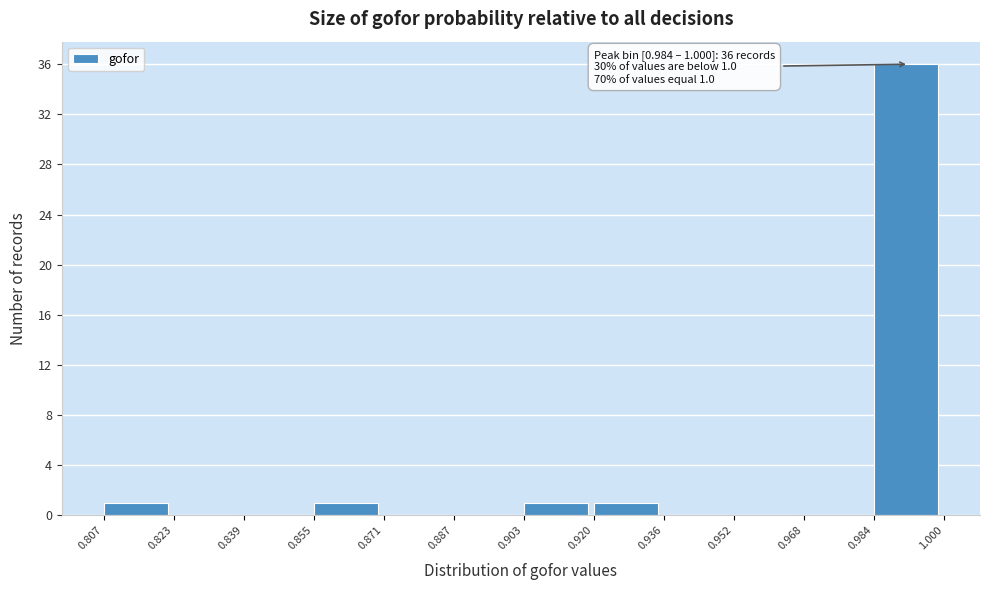

Which range on the x-axis has the tallest bar?

0.984 to 1.000